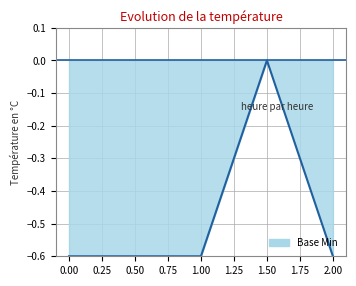

What position from the right is 0.50?

4